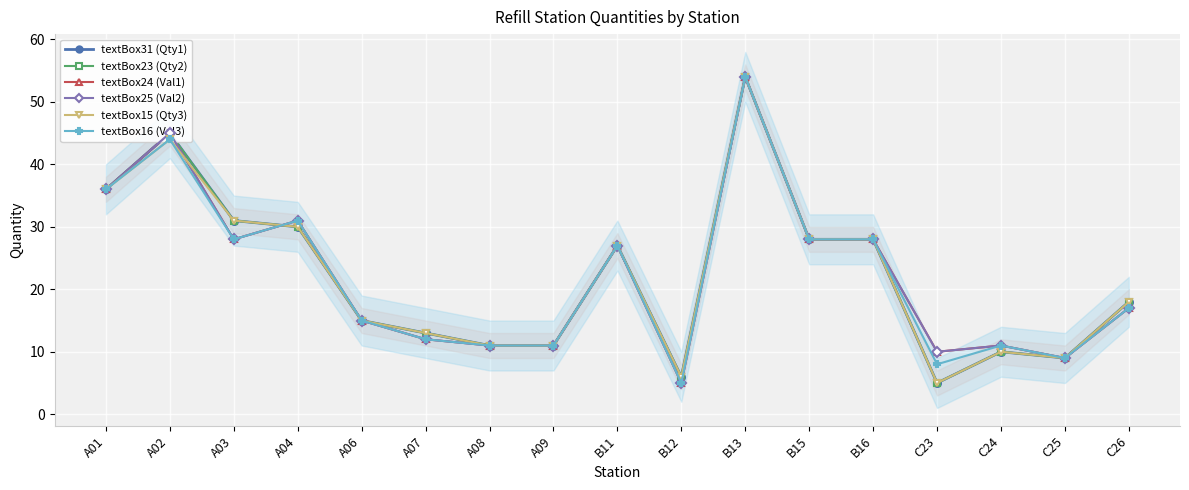

Between A04 and A08, which is larger?

A04